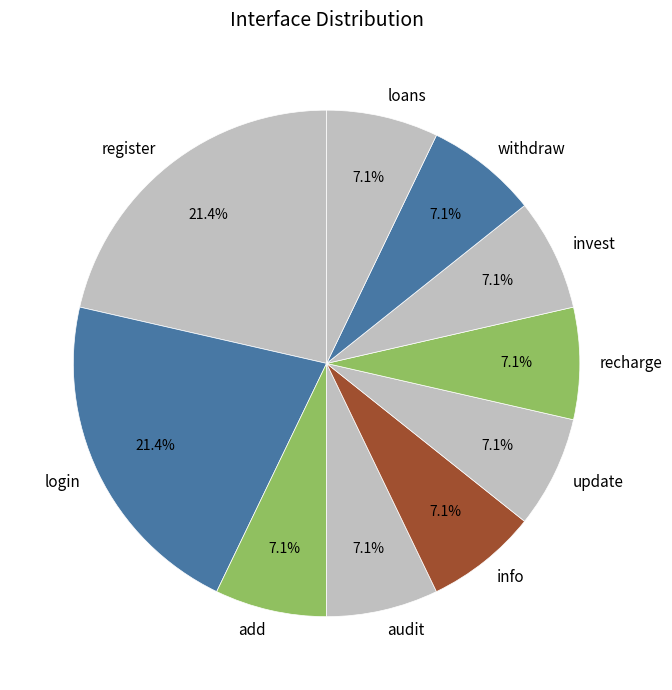

Is it true that update is 7% of the pie?

True